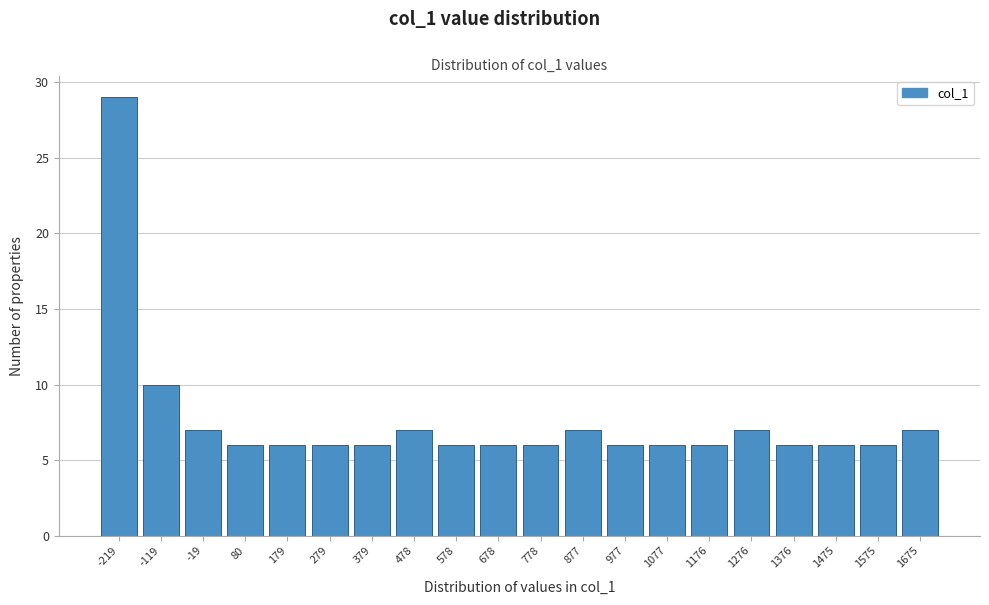

Reading right to left, what are all the values shown in this chart?

1675=7	1575=6	1475=6	1376=6	1276=7	1176=6	1077=6	977=6	877=7	778=6	678=6	578=6	478=7	379=6	279=6	179=6	80=6	-19=7	-119=10	-219=29